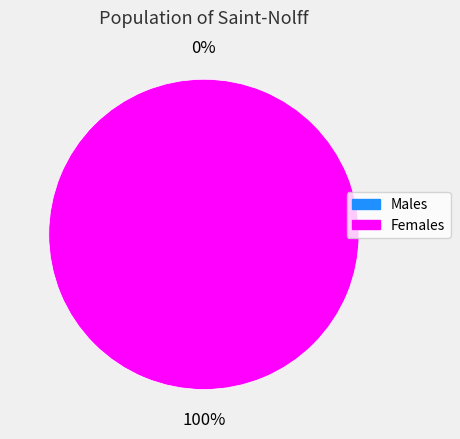

To the nearest percent, what is the average slice percentage?

50%